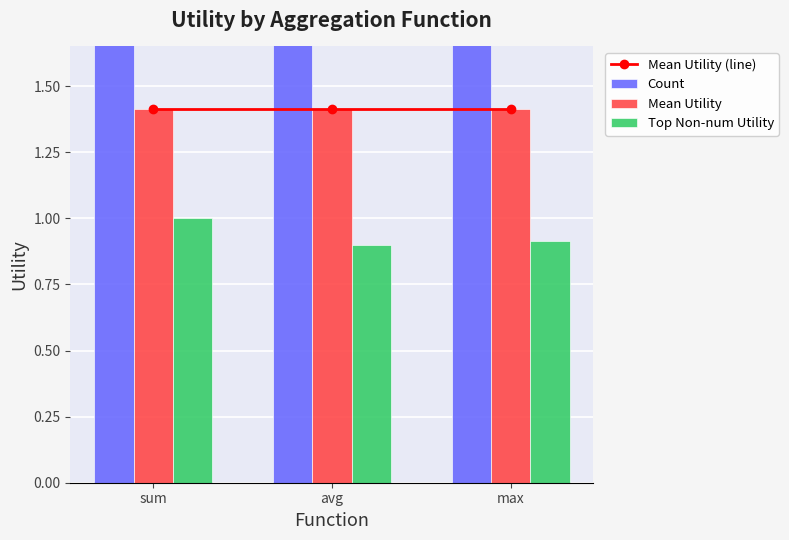

At how many categories does at least one series exceed 1?

3